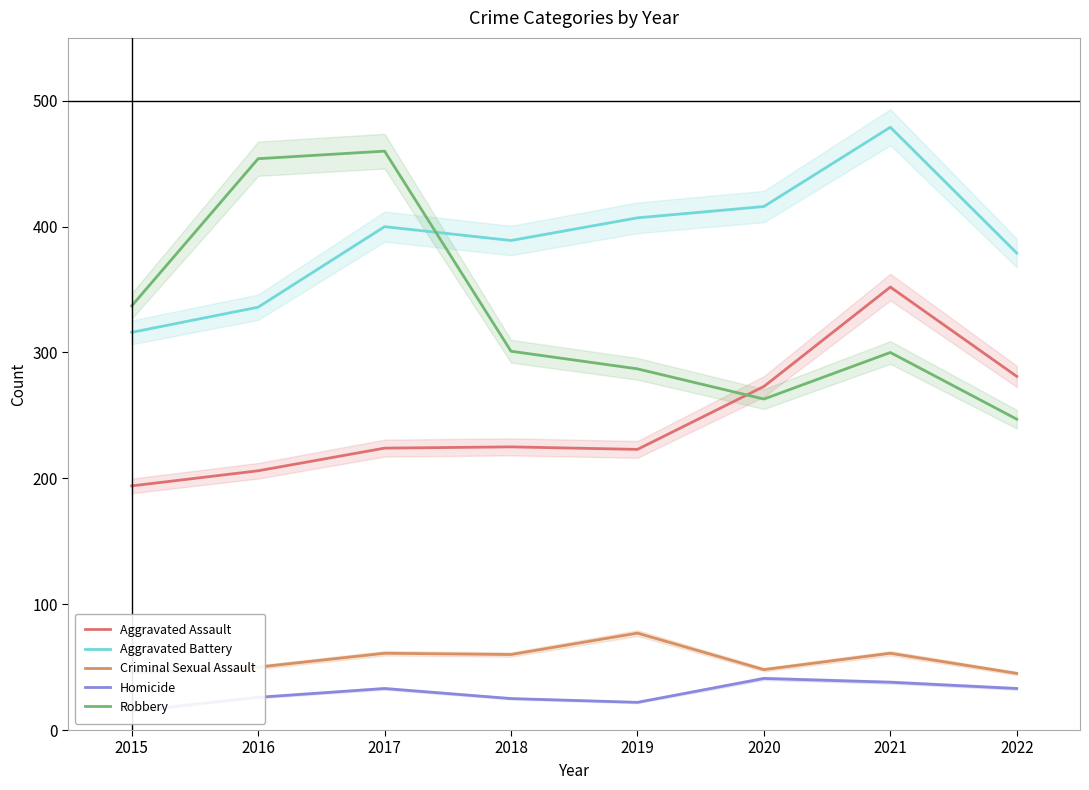

What is the spread (max minus min) of values at 2019?

385